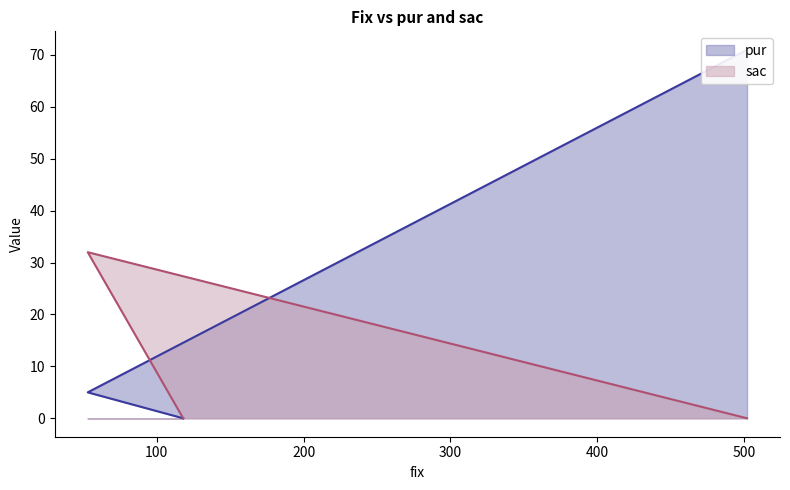

The value of sac at 502 is 0. True or false?

True